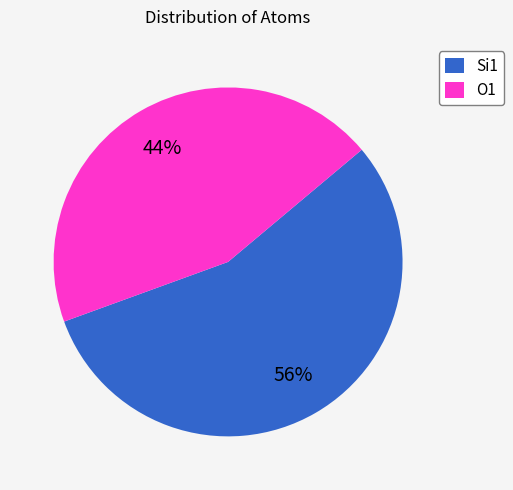

Is Si1 the majority of the pie?

Yes